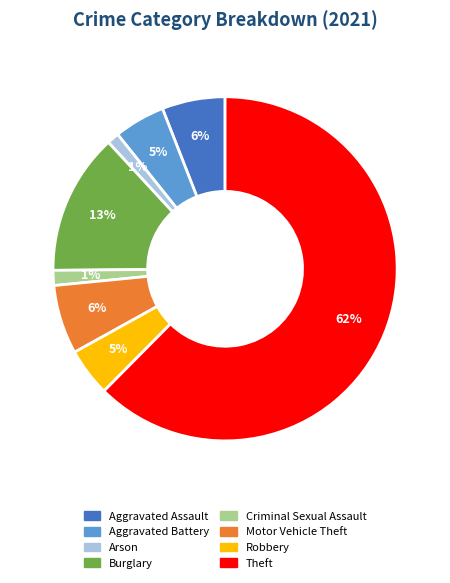

How many slices are in this pie chart?

8